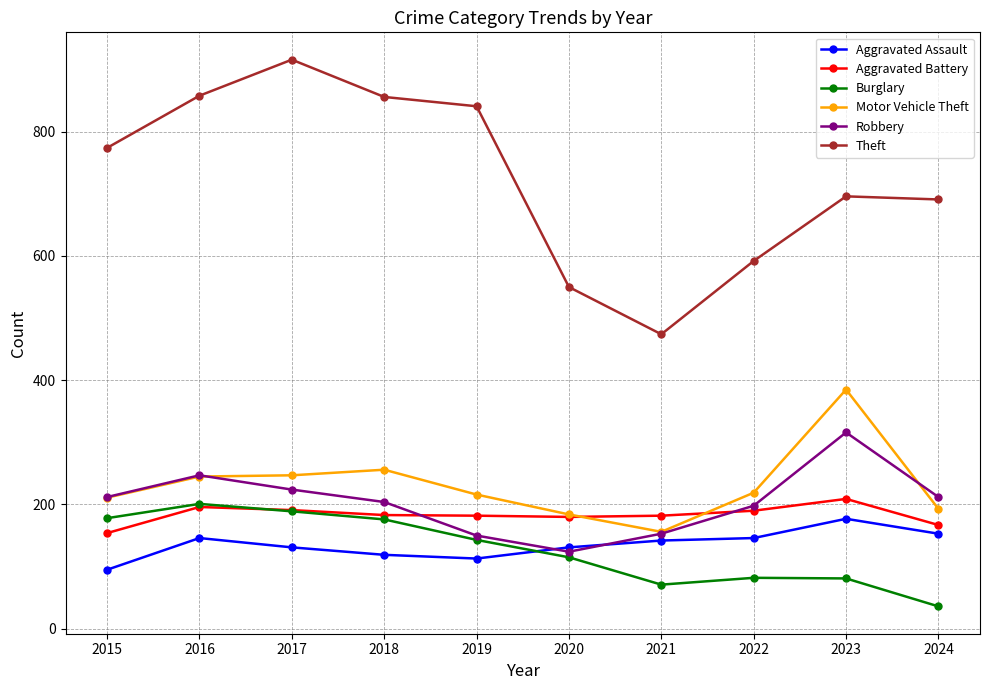

Where is Motor Vehicle Theft nearest to the value 270?

2018